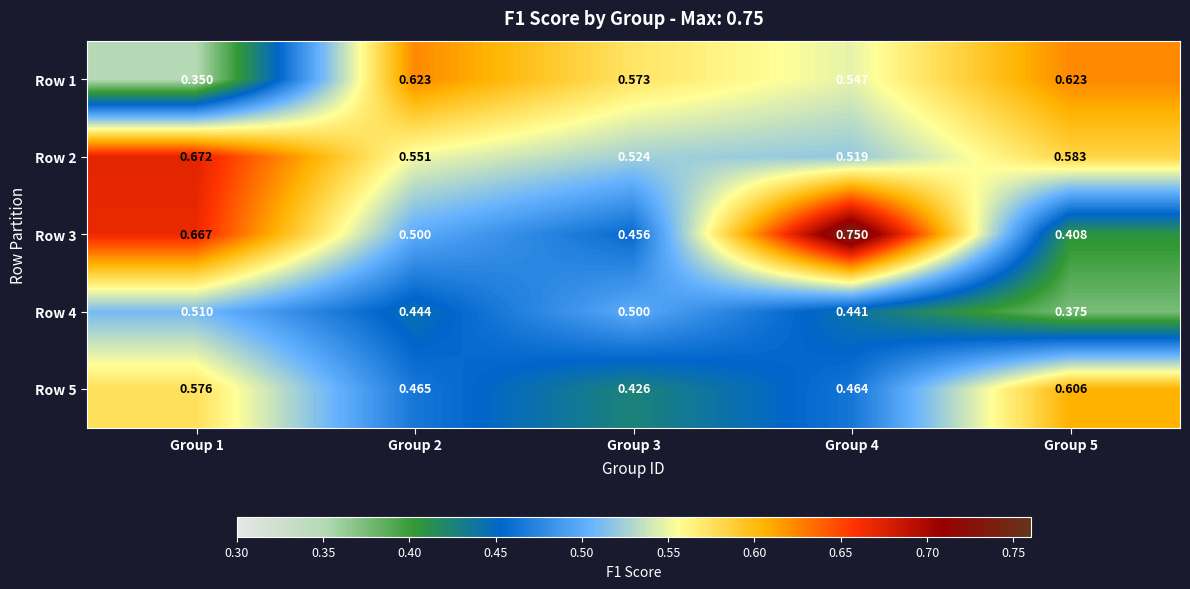

Is the value of Row 5 at Group 3 greater than the value of Row 1 at Group 5?

No